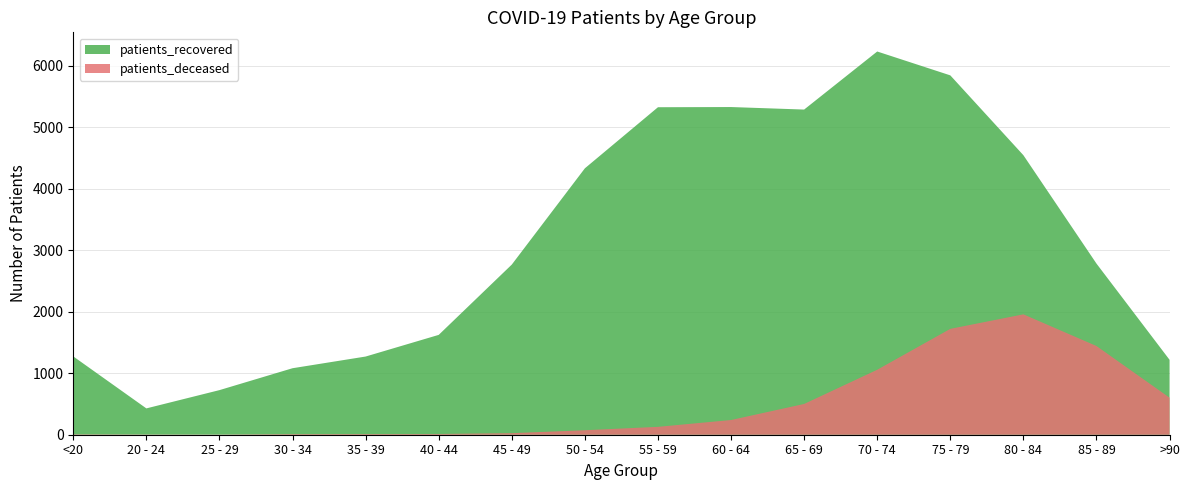

Reading right to left, list all the values displayed in this chart.

patients_recovered: 1218	2782	4544	5842	6230	5286	5327	5324	4331	2766	1623	1271	1081	725	428	1273
patients_deceased: 602	1442	1957	1721	1056	500	239	128	73	25	12	11	10	2	3	6